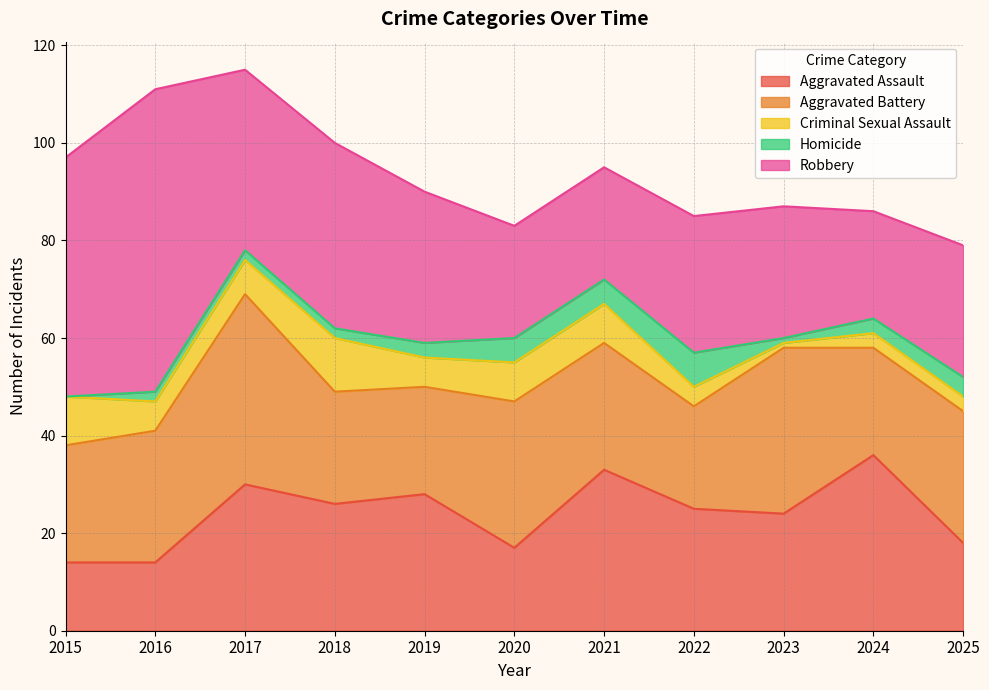

In Aggravated Assault, how many points are lower than both neighbors (excluding endpoints)?

3